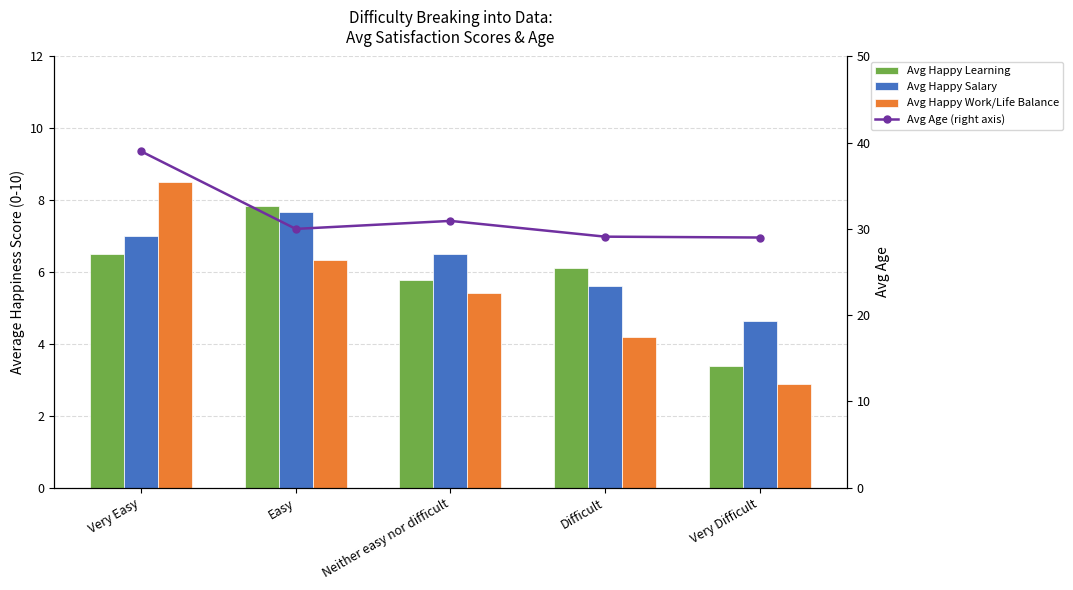

How many series are shown in this chart?

4